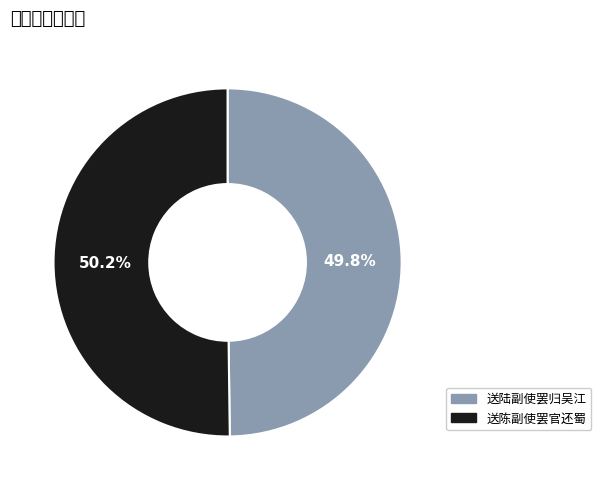

Approximately how many times larger is the value at 送陈副使罢官还蜀 compared to 送陆副使罢归吴江?

1.0